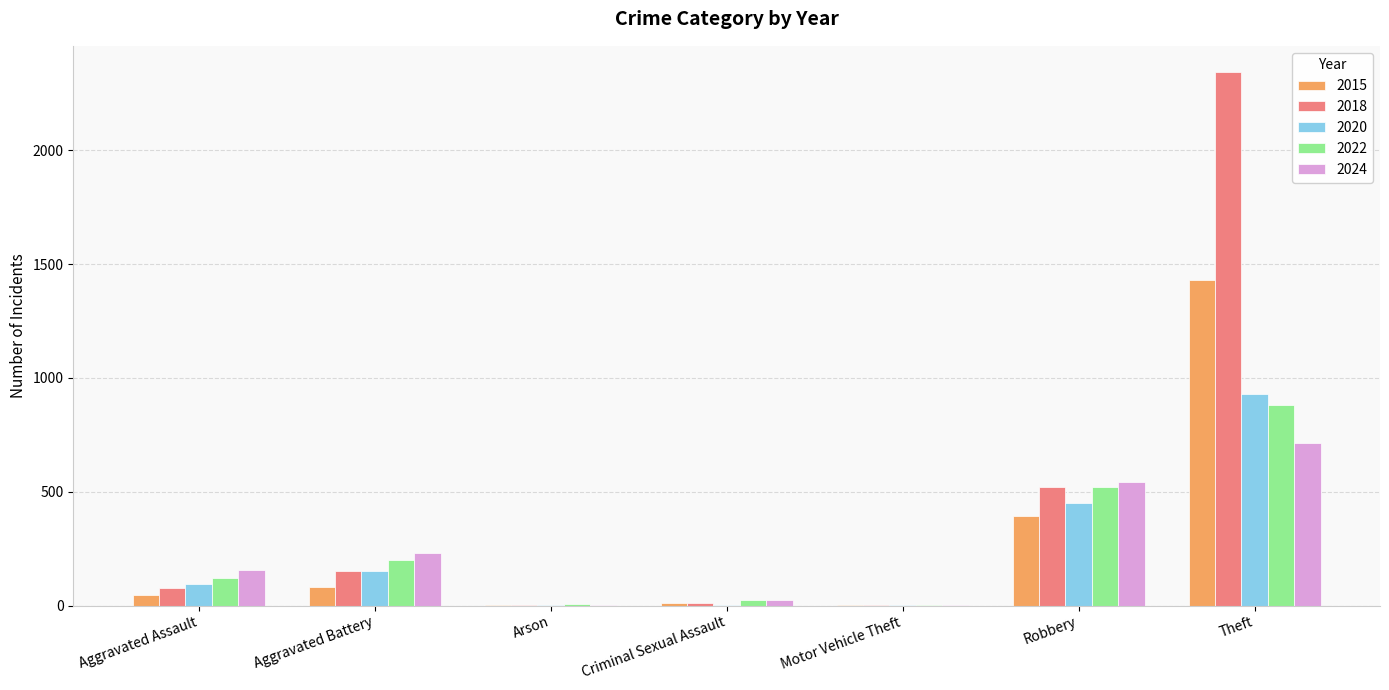

At which category does the chart reach its peak across all series?

Theft